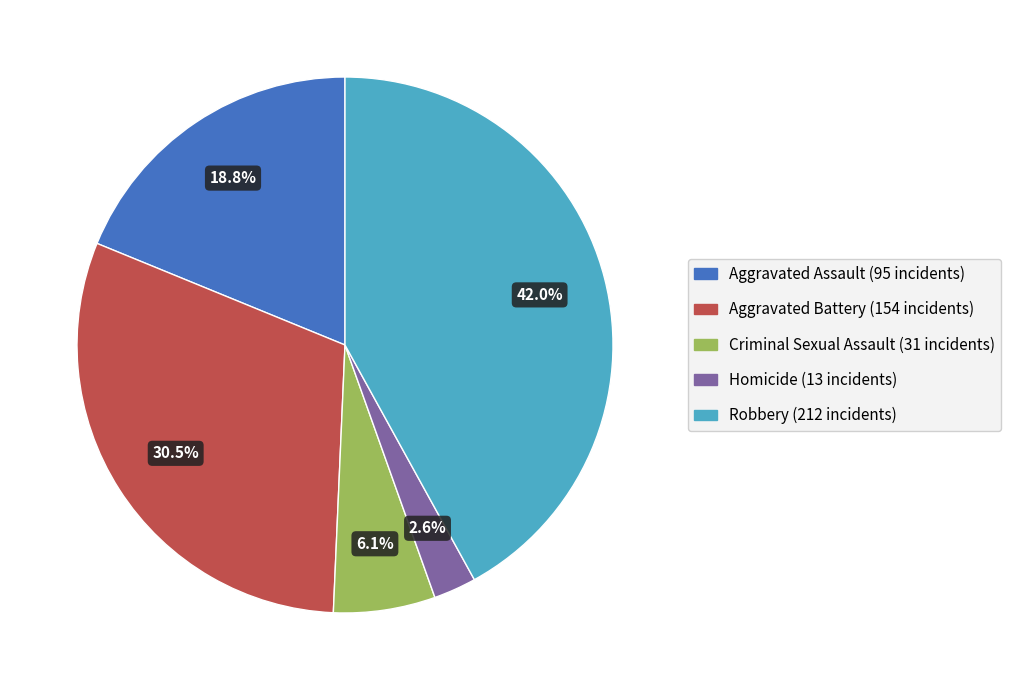

Rank the categories by value from lowest to highest.

Homicide, Criminal Sexual Assault, Aggravated Assault, Aggravated Battery, Robbery